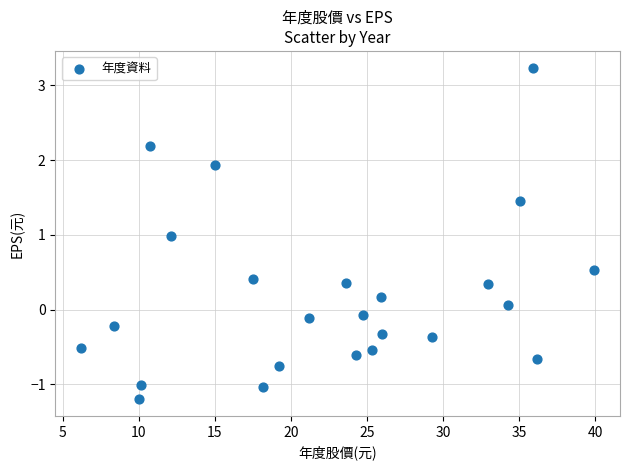

What is the range of X values (max minus min)?

33.8